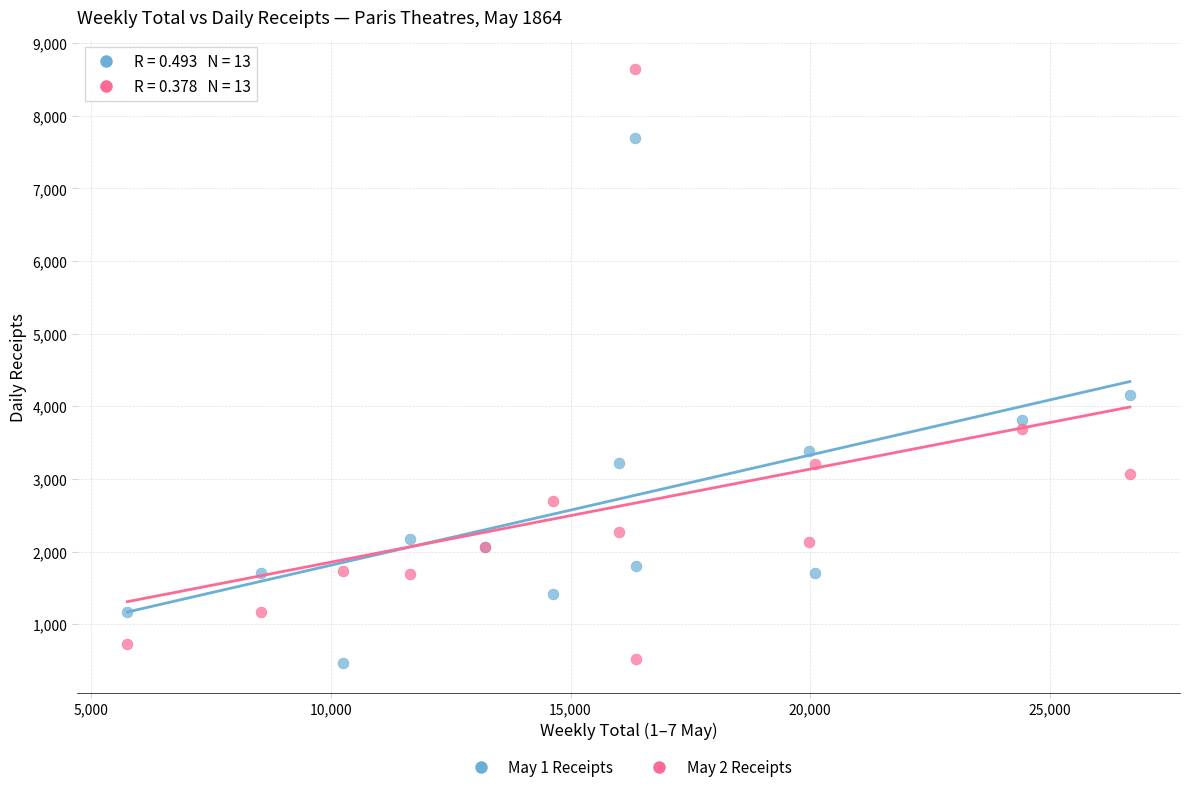

Across all series, what Y value is closest to 4551?

4150.0